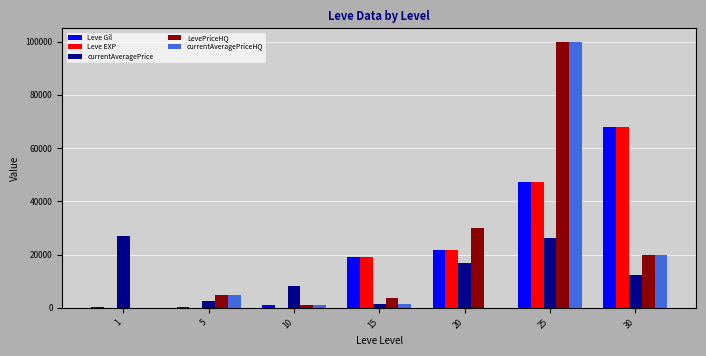

What is the difference between the currentAveragePrice values at 20 and 10?

8887